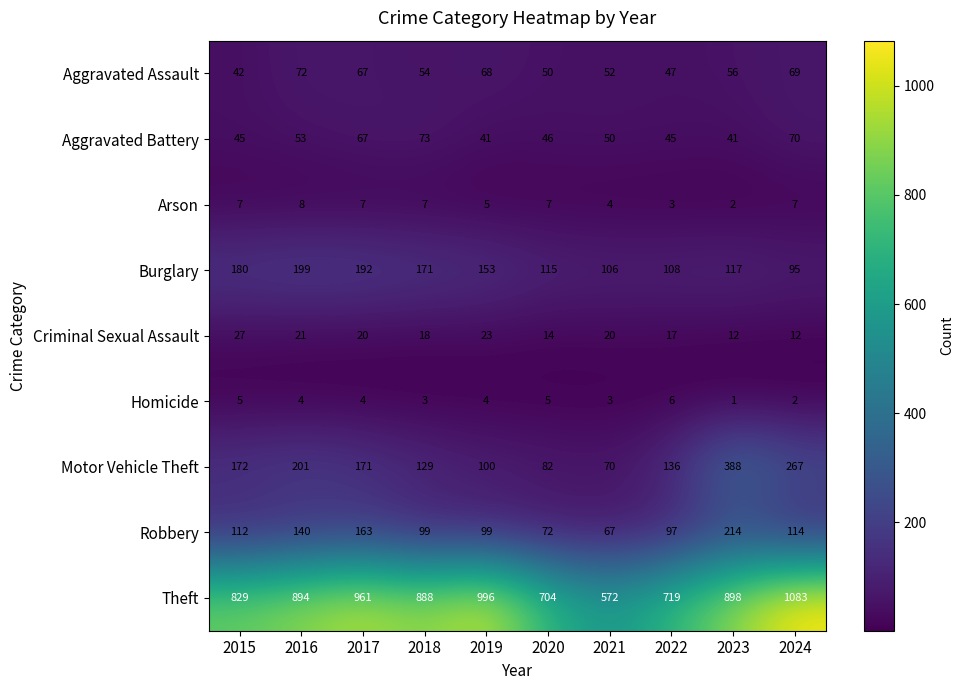

What is the difference between the highest and lowest values at 2020?

699